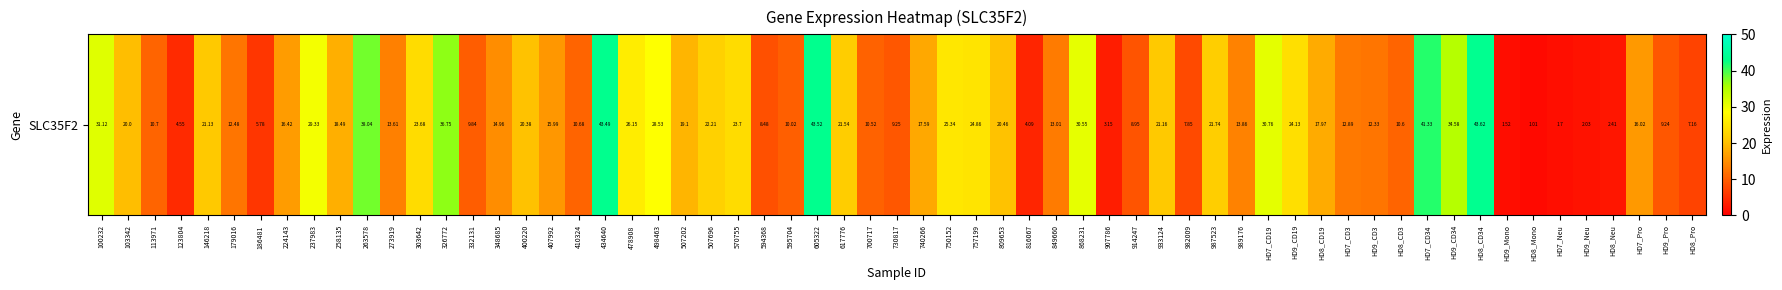

What is the approximate value at 2?

10.7